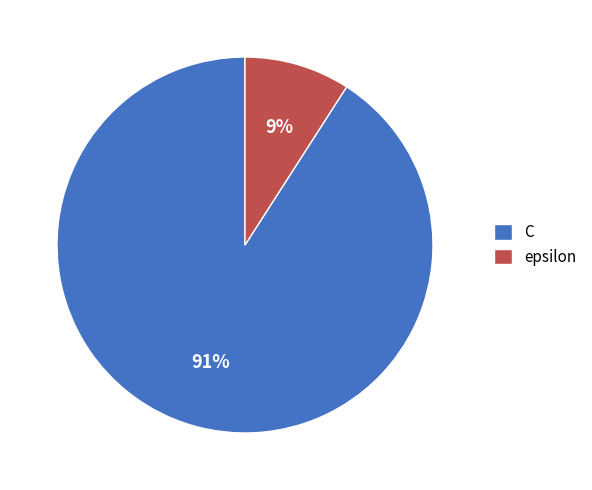

Count the number of slices in the pie.

2